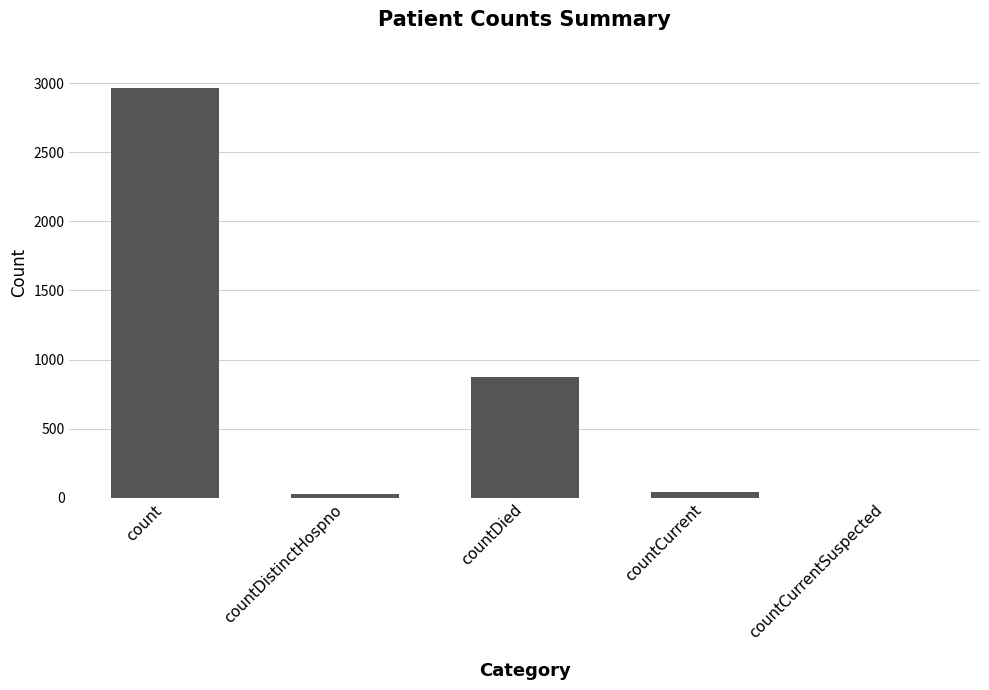

Between countCurrentSuspected and count, which is larger?

count